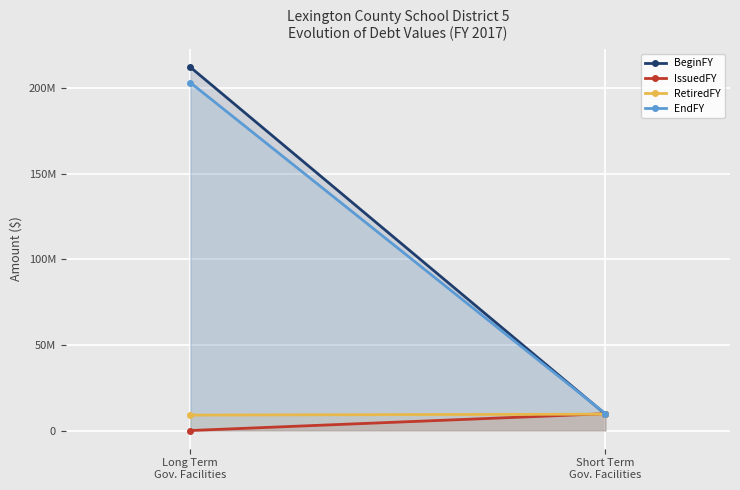

List the series in order of their peak value, highest first.

BeginFY, EndFY, IssuedFY, RetiredFY